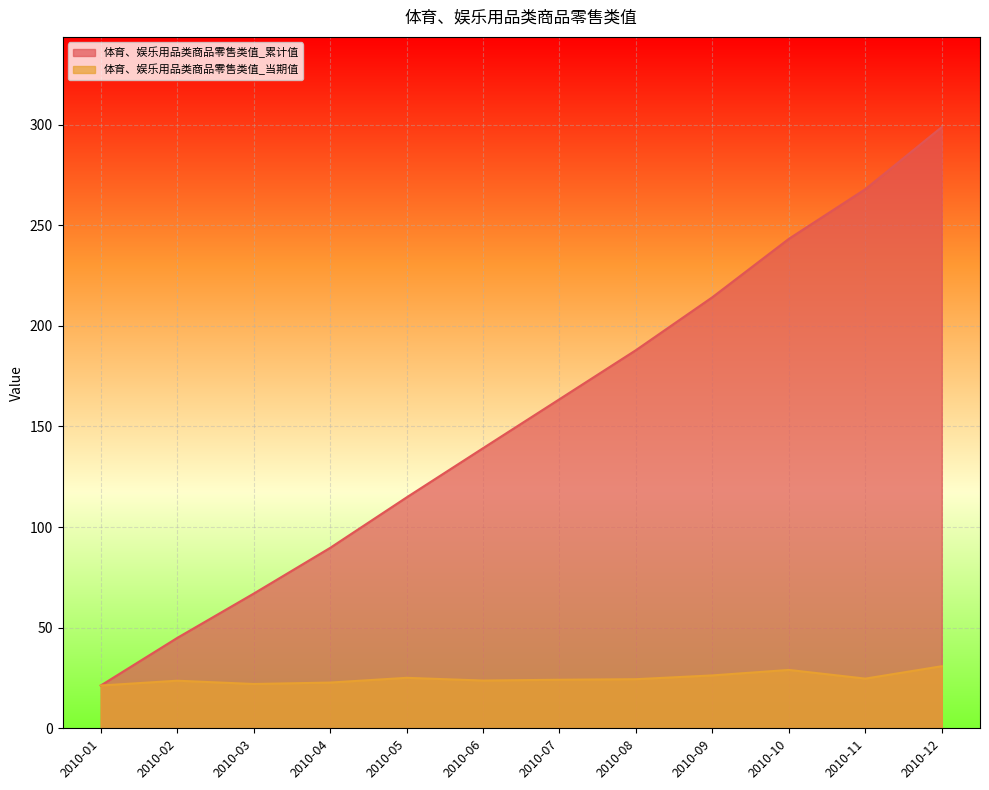

What is the total value across all series at 2010-07?

187.7